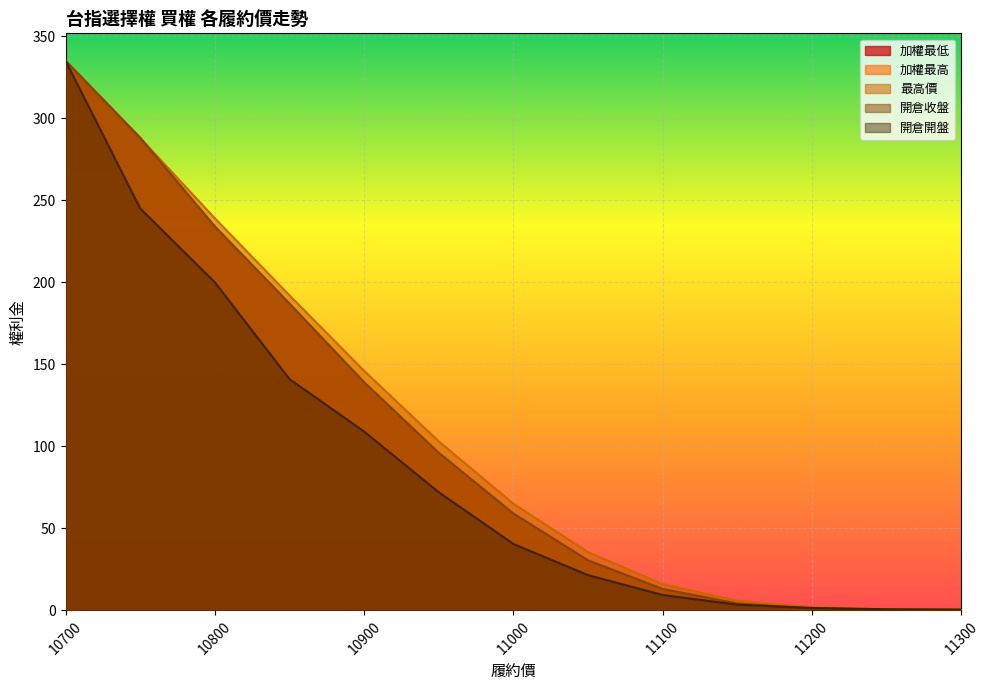

What is the sum of the 加權最高 values at 11000 and 10900?

198.0